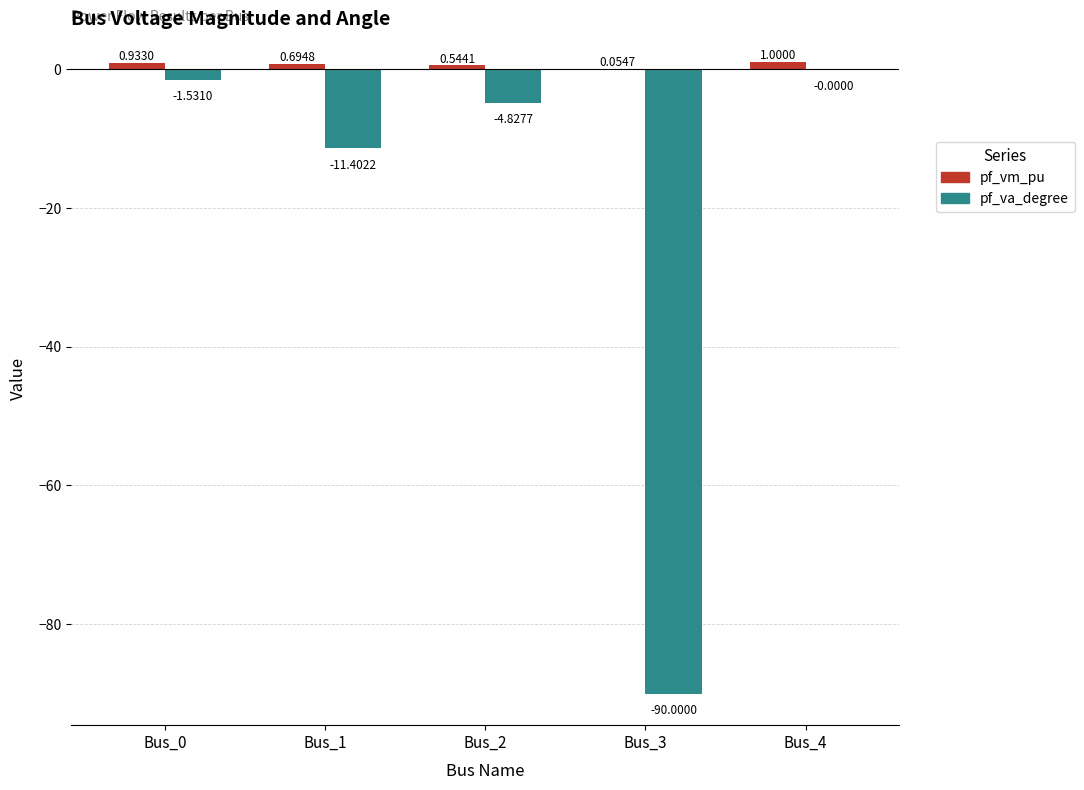

At which category is the sum across all series the highest?

Bus_4